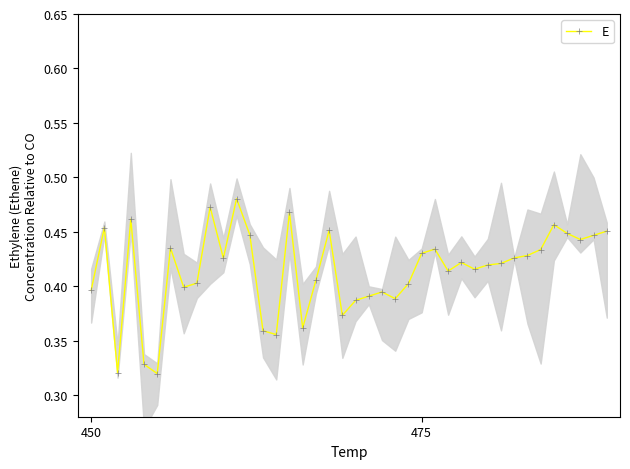

True or false: E has more than 0 points higher than both neighbors.

True